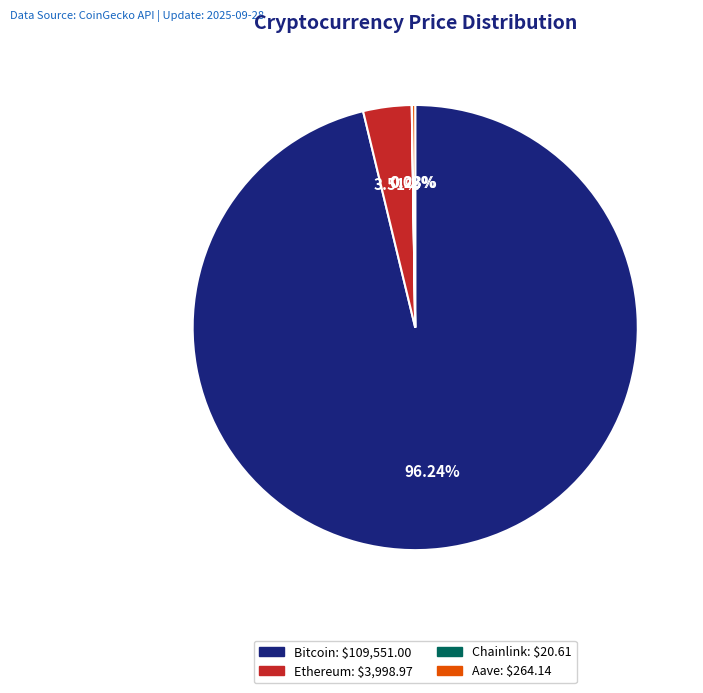

Is Bitcoin the majority of the pie?

Yes